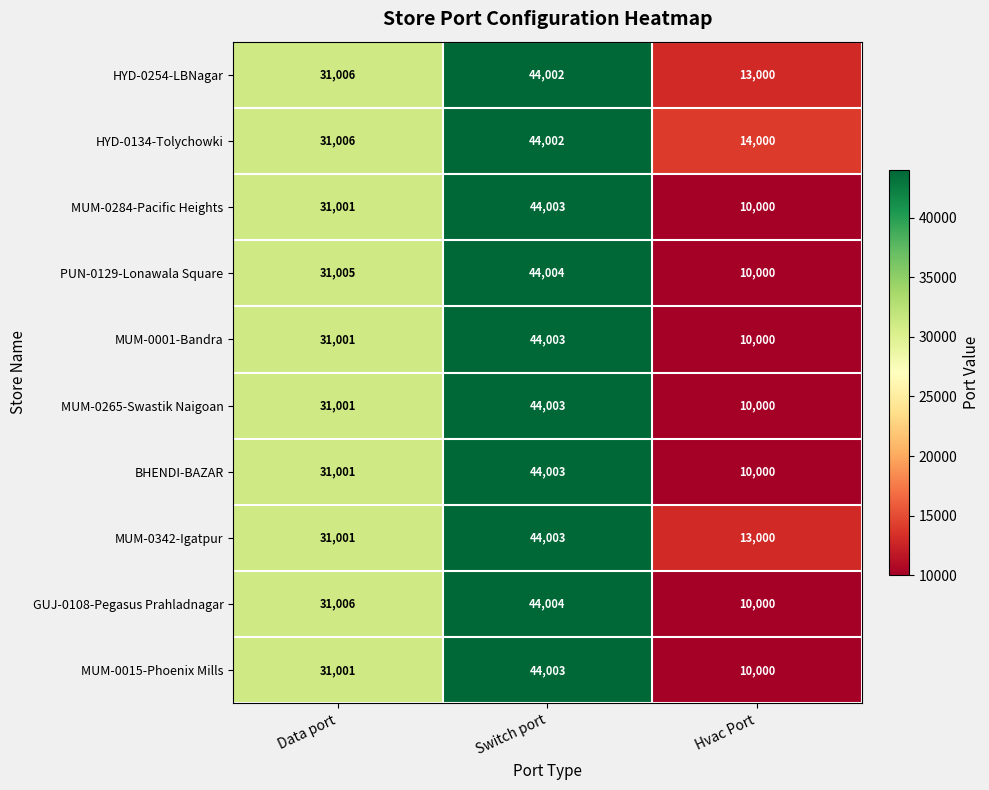

The MUM-0342-Igatpur series shows 18915 at Hvac Port. True or false?

False